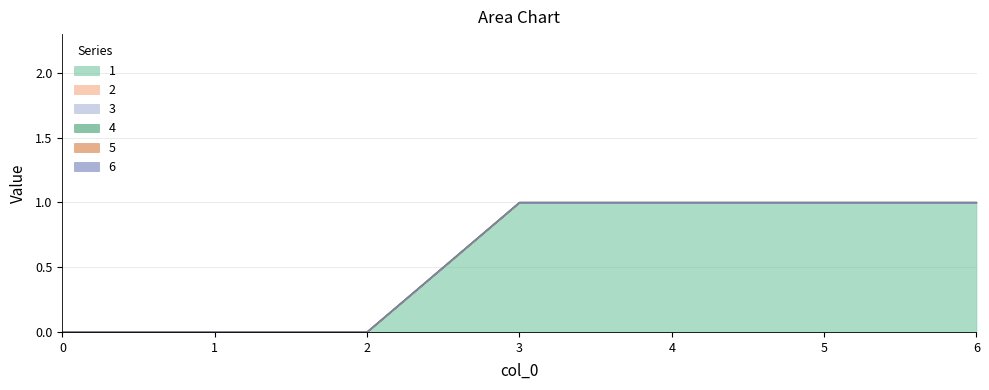

At which category is the sum across all series the highest?

3